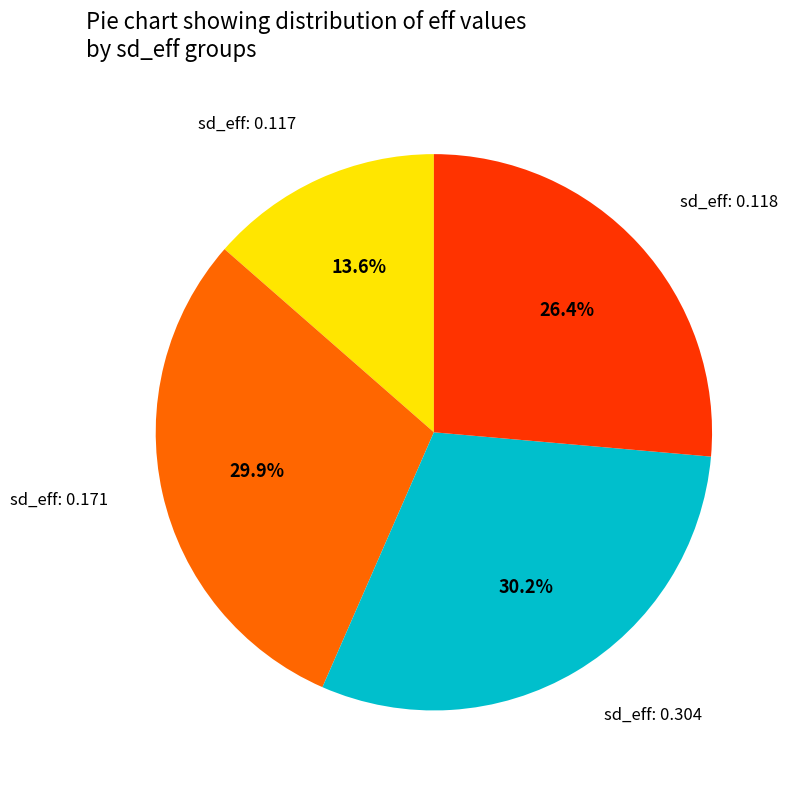

Does any single category account for the majority?

No